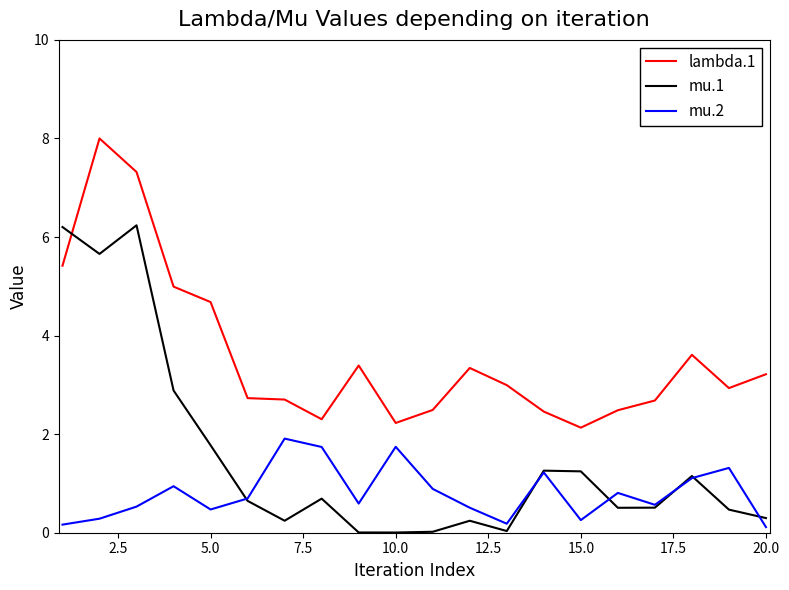

Count the number of data series in this chart.

3